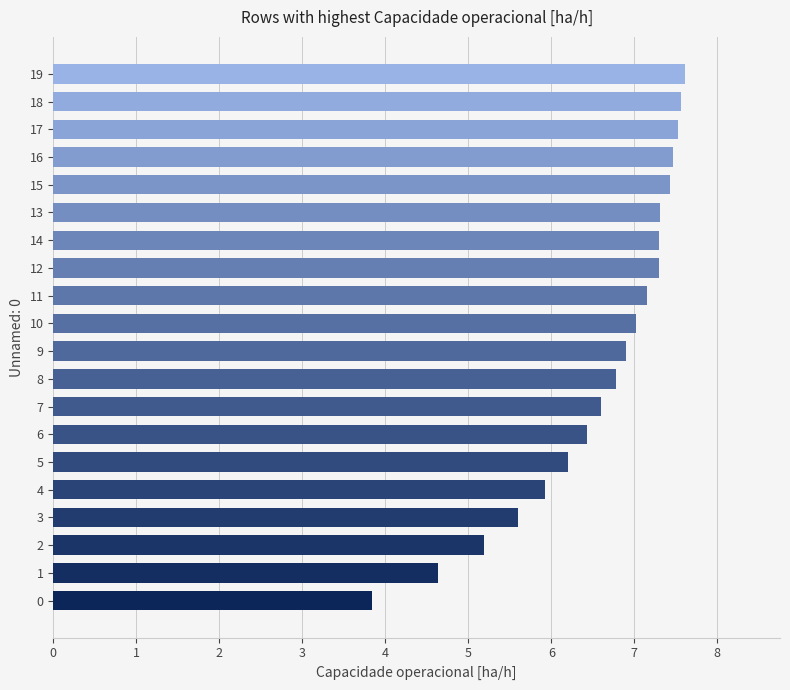

Reading top to bottom, what are all the values shown in this chart?

19=7.6	18=7.6	17=7.5	16=7.5	15=7.4	13=7.3	14=7.3	12=7.3	11=7.1	10=7.0	9=6.9	8=6.8	7=6.6	6=6.4	5=6.2	4=5.9	3=5.6	2=5.2	1=4.6	0=3.8